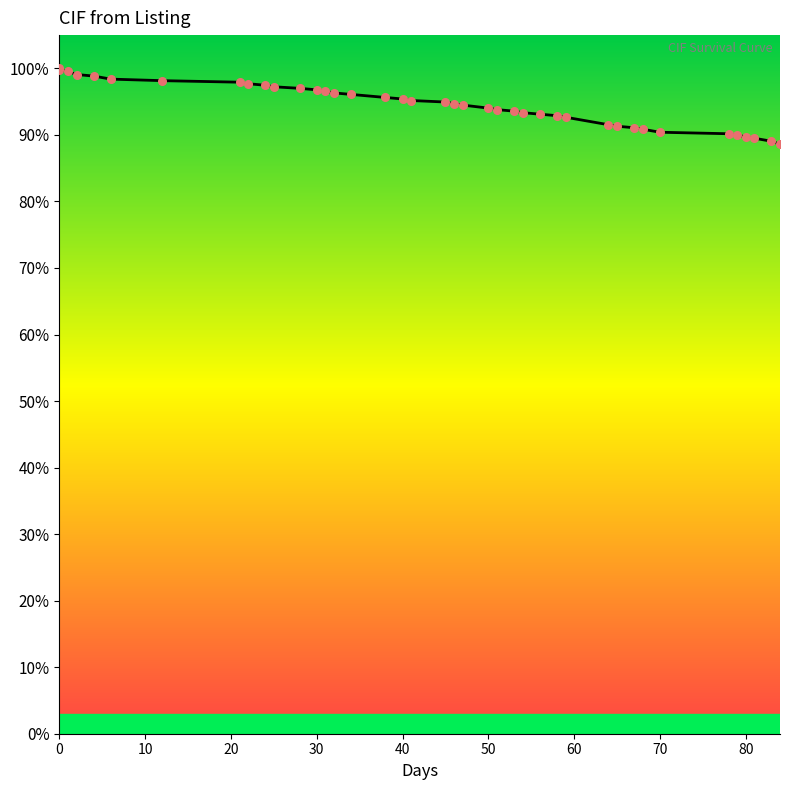

Which has a higher value, 40 or 53?

40